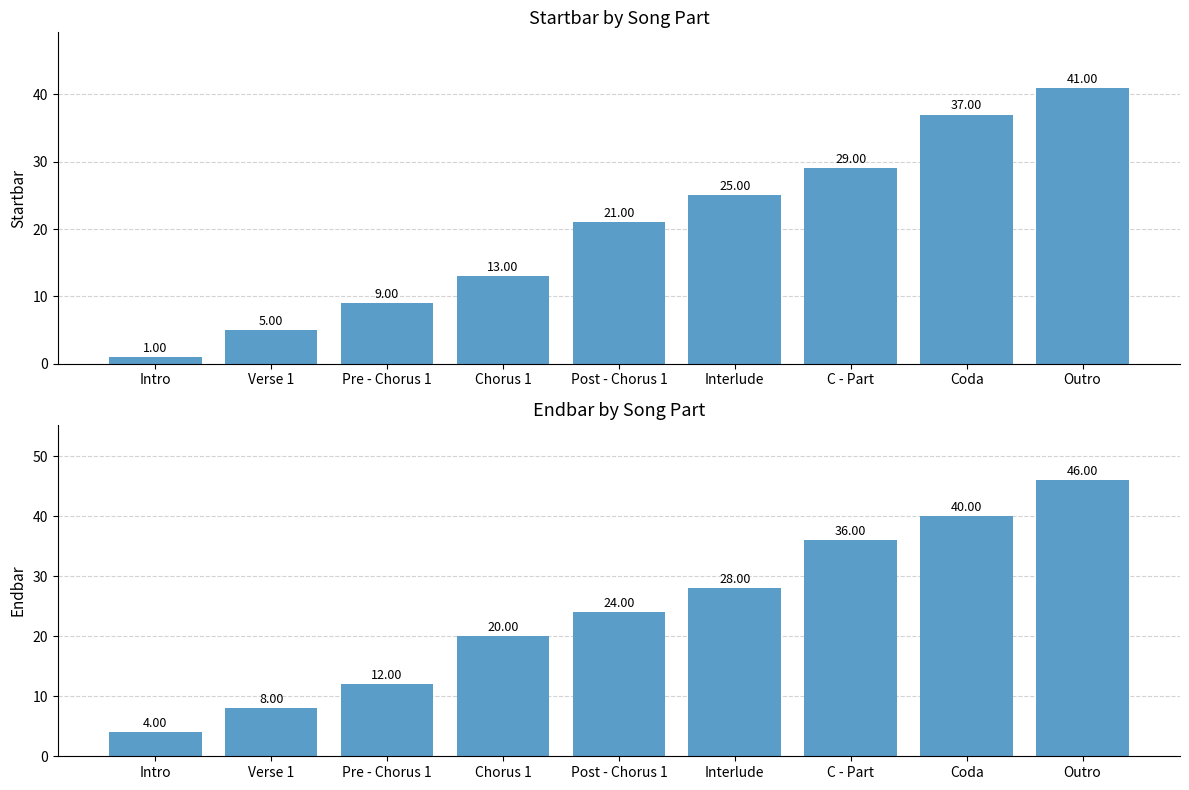

Is it true that Startbar equals 1 at Intro?

False